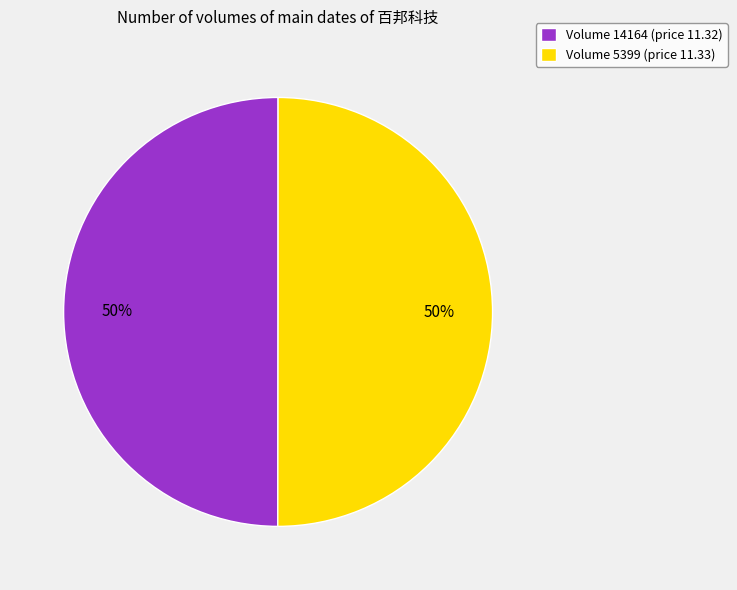

Combined, do Volume 14164 (price 11.32) and Volume 5399 (price 11.33) account for over 50%?

Yes